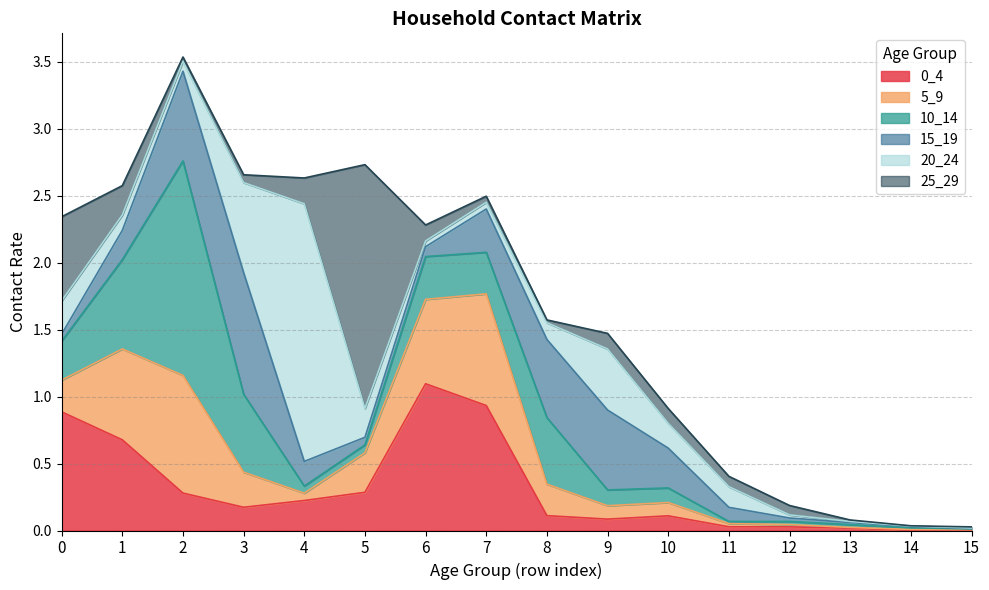

What is the difference between the second highest and second lowest values in the 15_19 series?

0.7